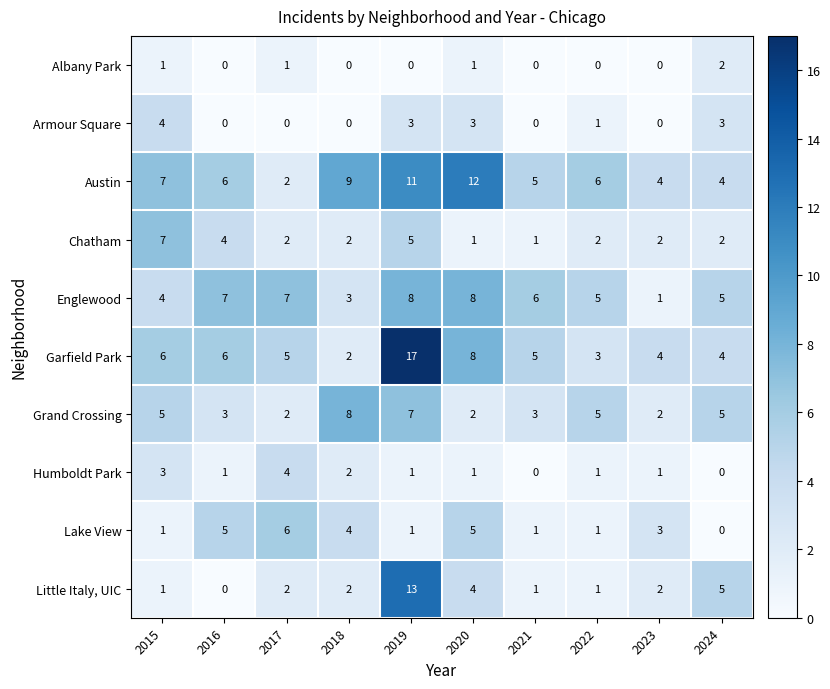

Count the Humboldt Park values in the range 1 to 2.

6